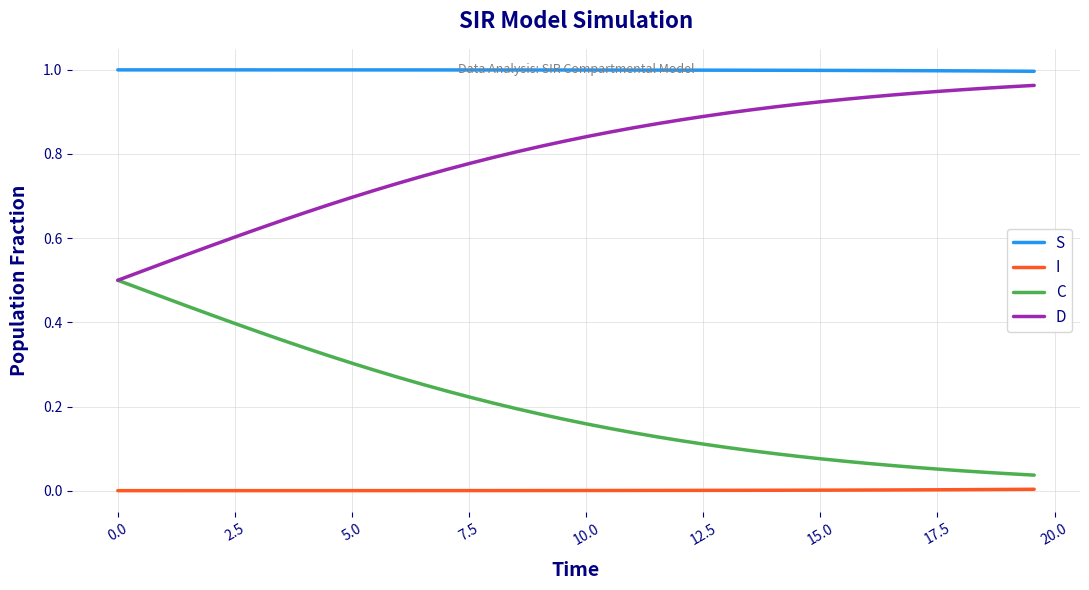

Which series has the largest total across all categories?

S